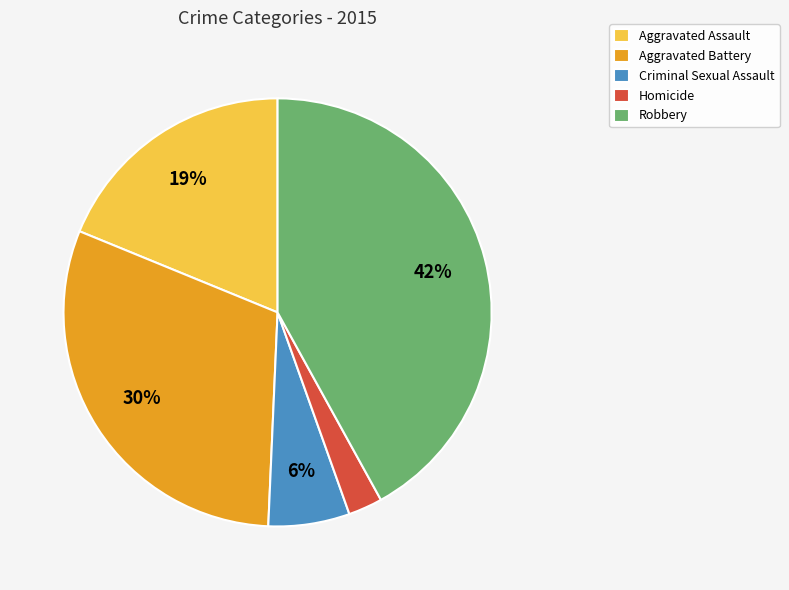

Rank the categories by value from lowest to highest.

Homicide, Criminal Sexual Assault, Aggravated Assault, Aggravated Battery, Robbery